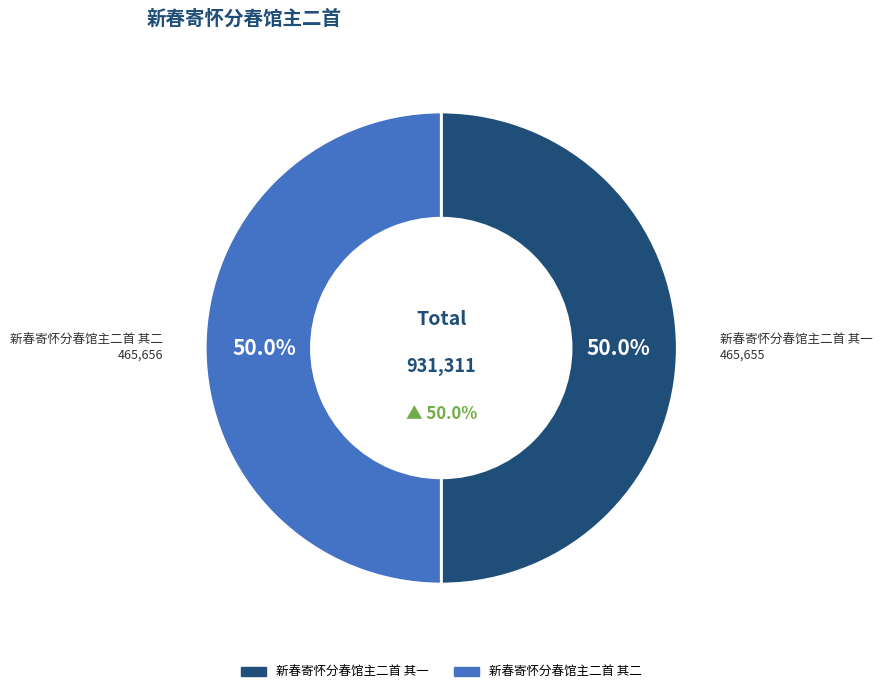

Does any single category account for the majority?

Yes